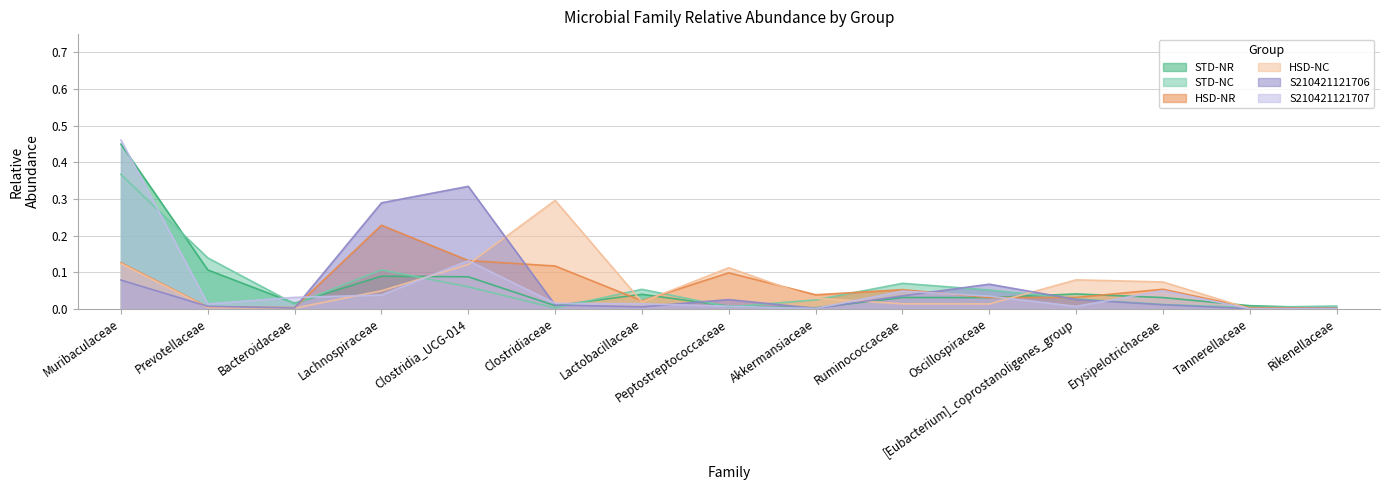

How many interior local valleys does the STD-NC series have?

4